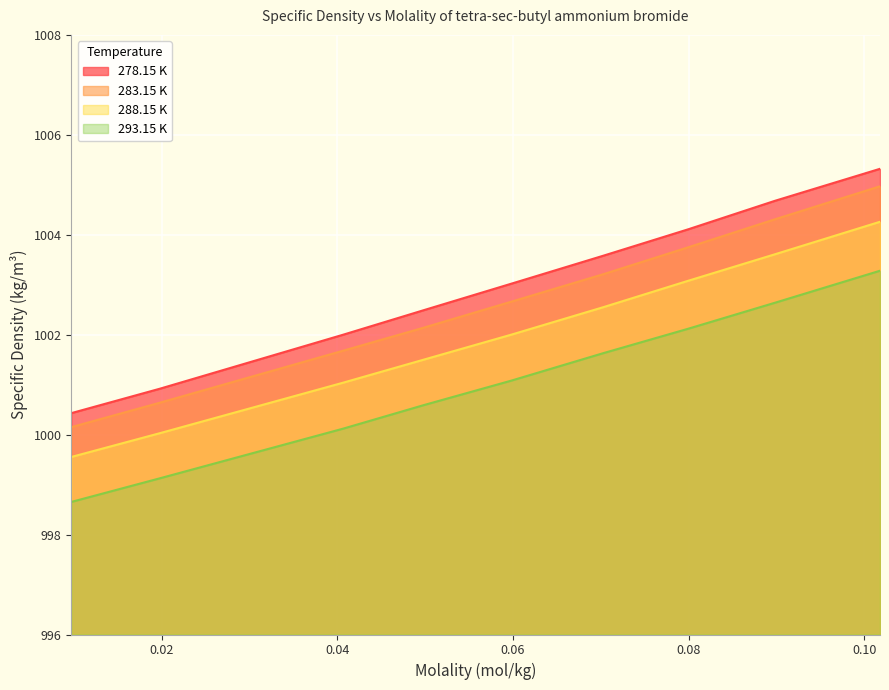

What is the average value of the 288.15 K series?

1002.0